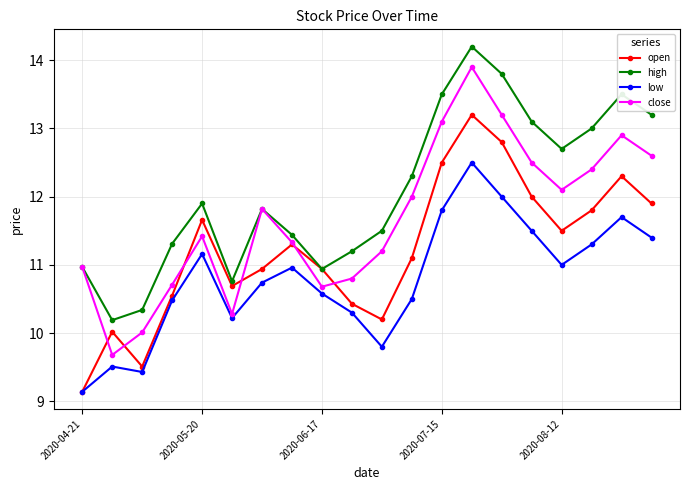

Which series has the largest total across all categories?

high